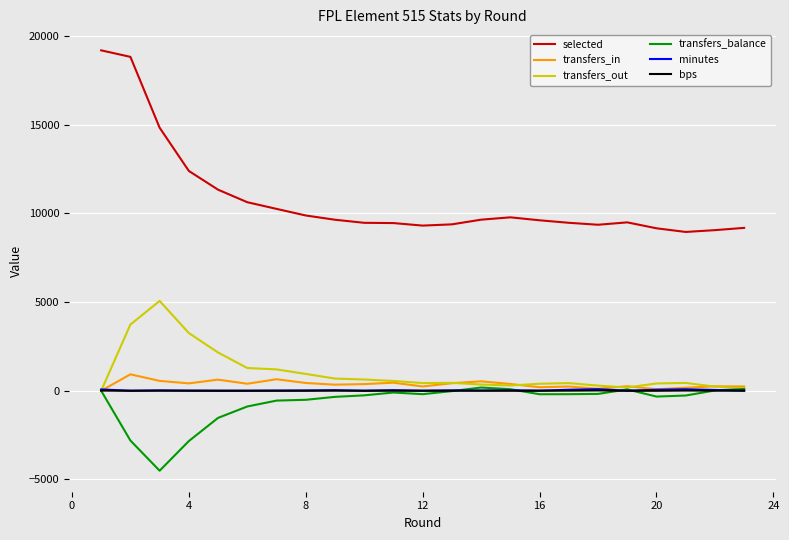

True or false: selected and transfers_balance intersect in this chart.

False